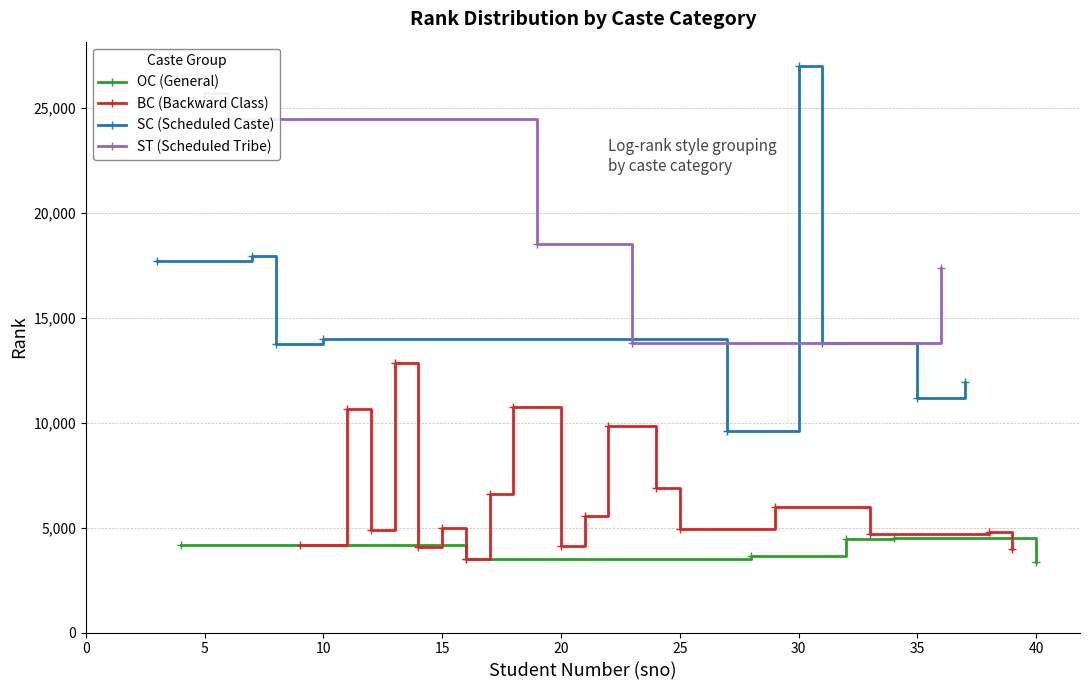

Which series has the largest range (max minus min)?

SC